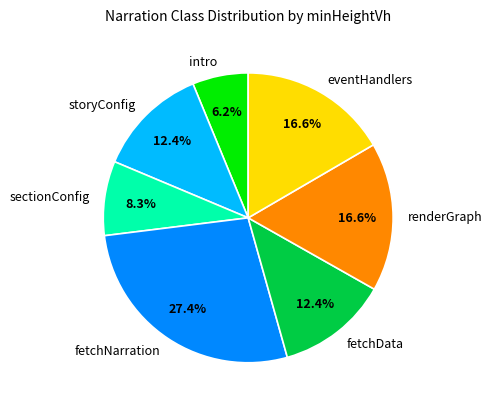

True or false: fetchData accounts for 12% of the total.

True